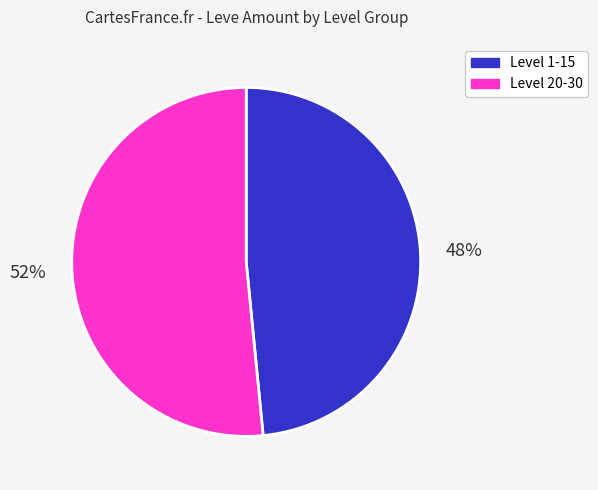

To the nearest percent, what is the average slice percentage?

50%